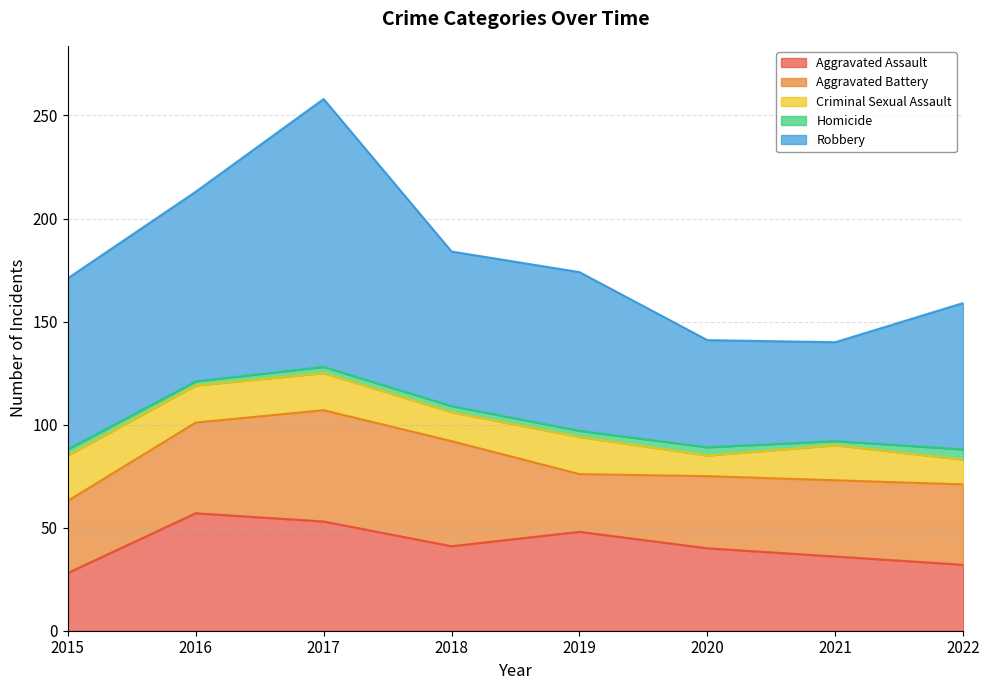

Which series has the widest spread of values?

Robbery